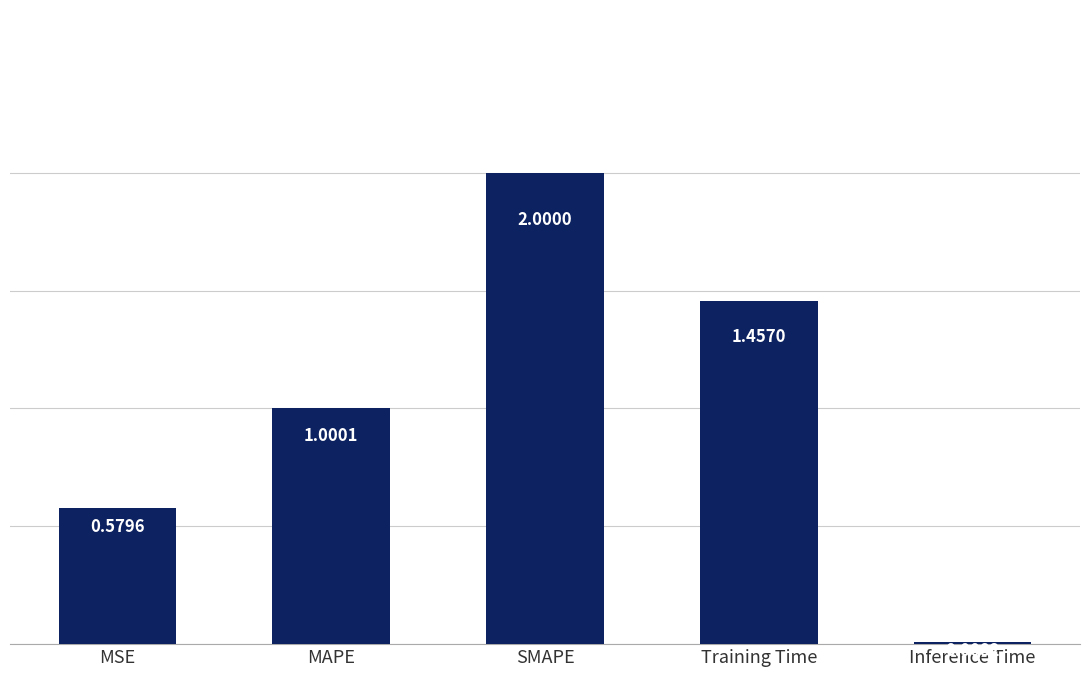

How many bars are there in total?

5